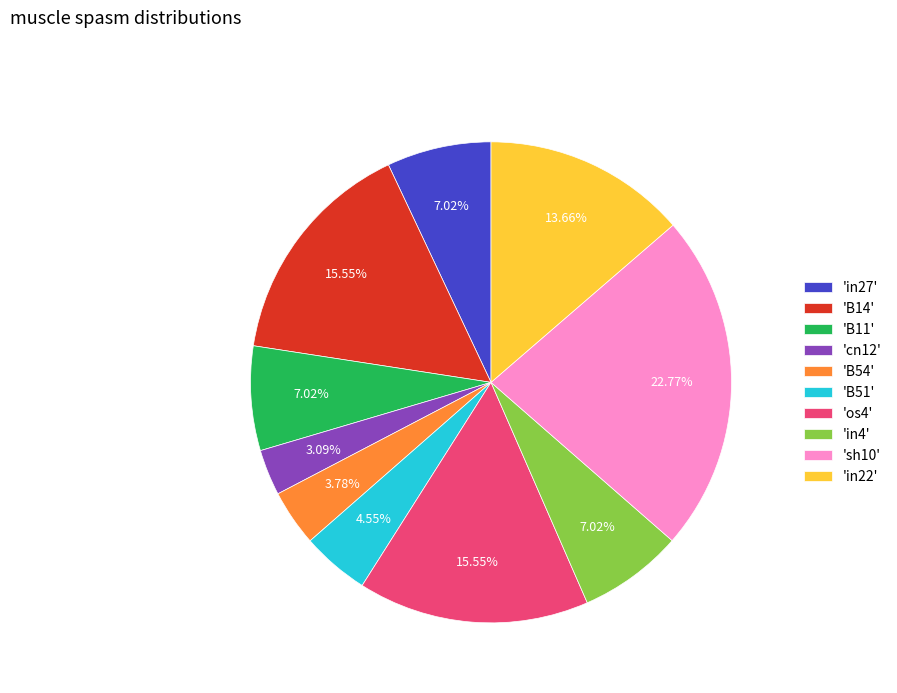

Which has a higher value, 'in27' or 'os4'?

'os4'